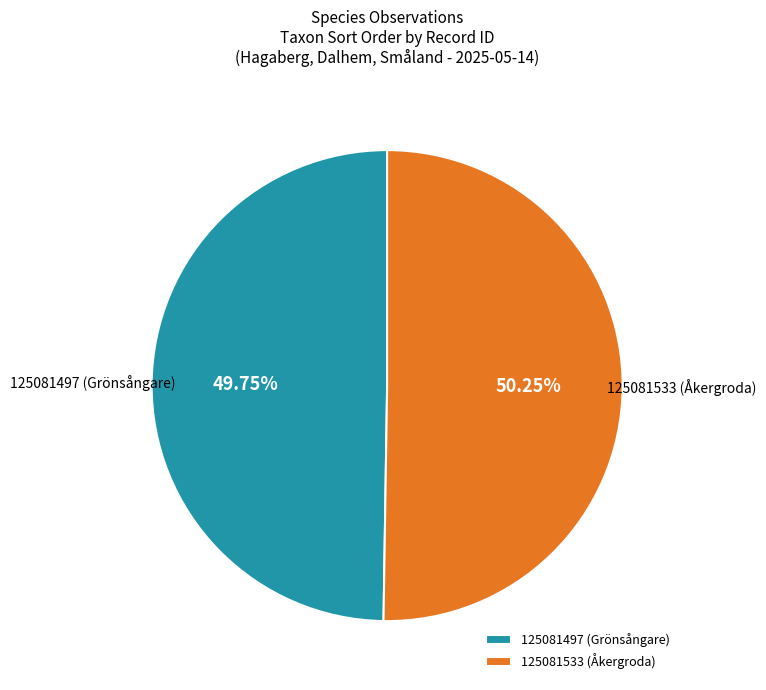

What is the ratio of the value at 125081497 (Grönsångare) to the value at 125081533 (Åkergroda)?

1.0